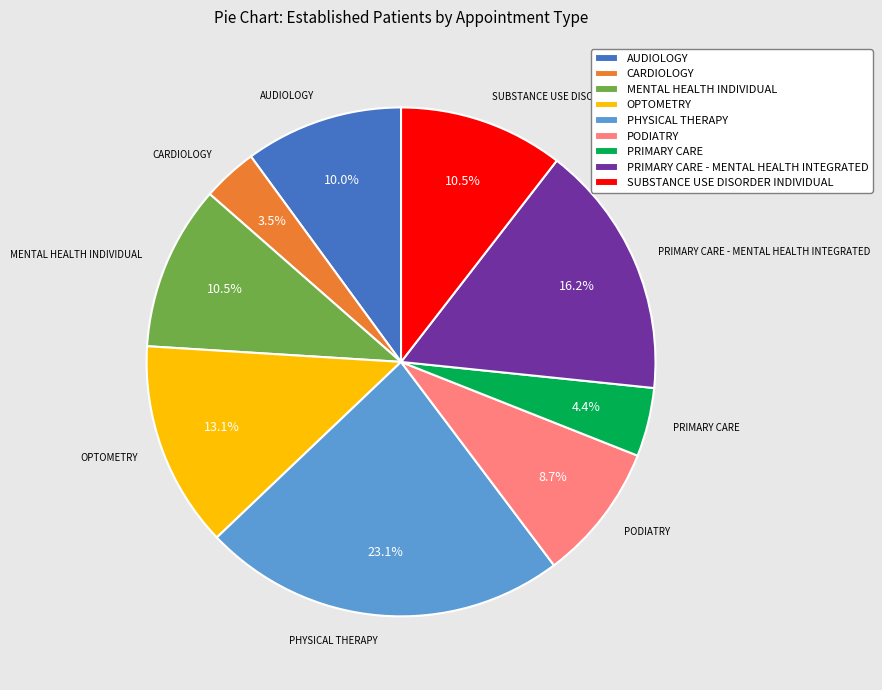

What percentage is NOT represented by MENTAL HEALTH INDIVIDUAL?

89.5%